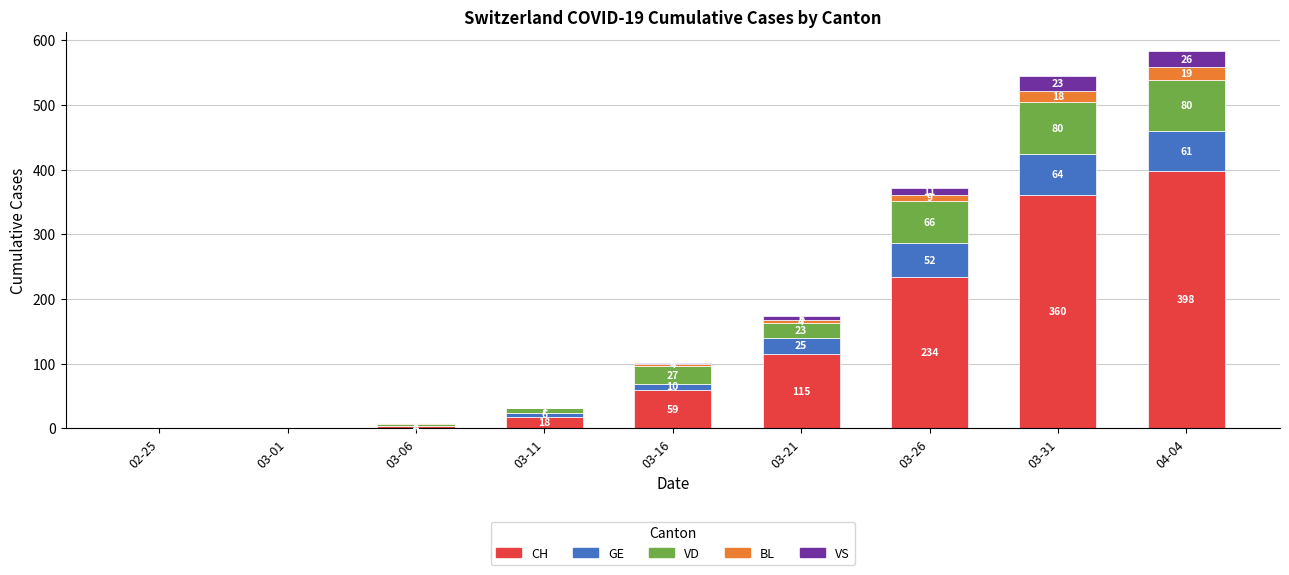

What is the total value across all series at 03-16?

101